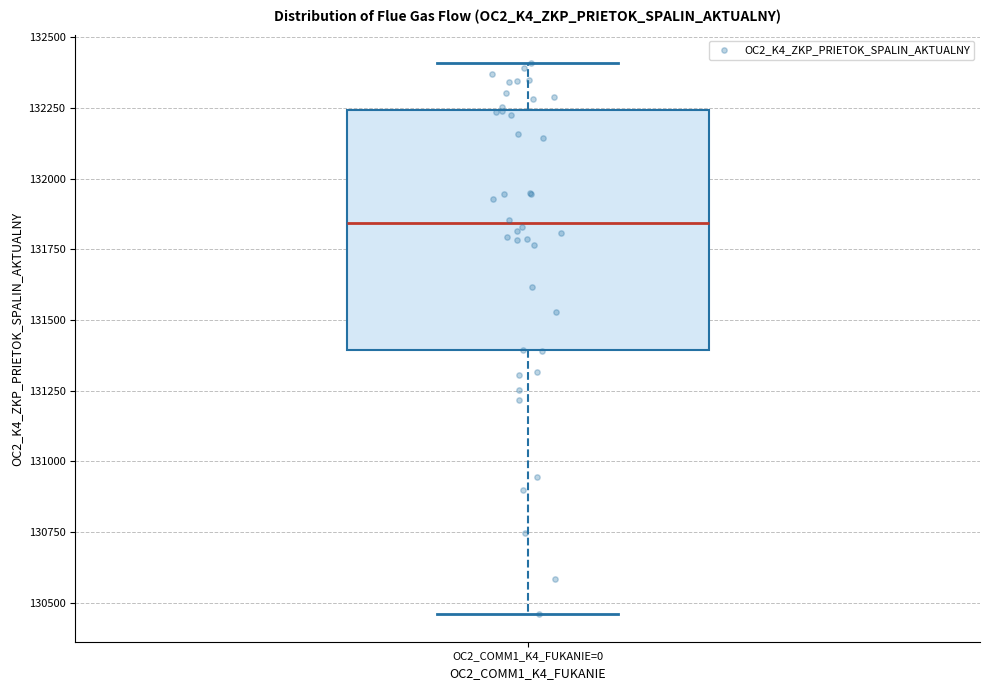

Read this box plot against the y-axis: the position of the median line, the range covered by the box, and the ends of both whiskers. The values are not printed on the chart, so give them approximately, as read against the axis.

median 131850, box 131400 to 132250, whiskers 130450 to 132400